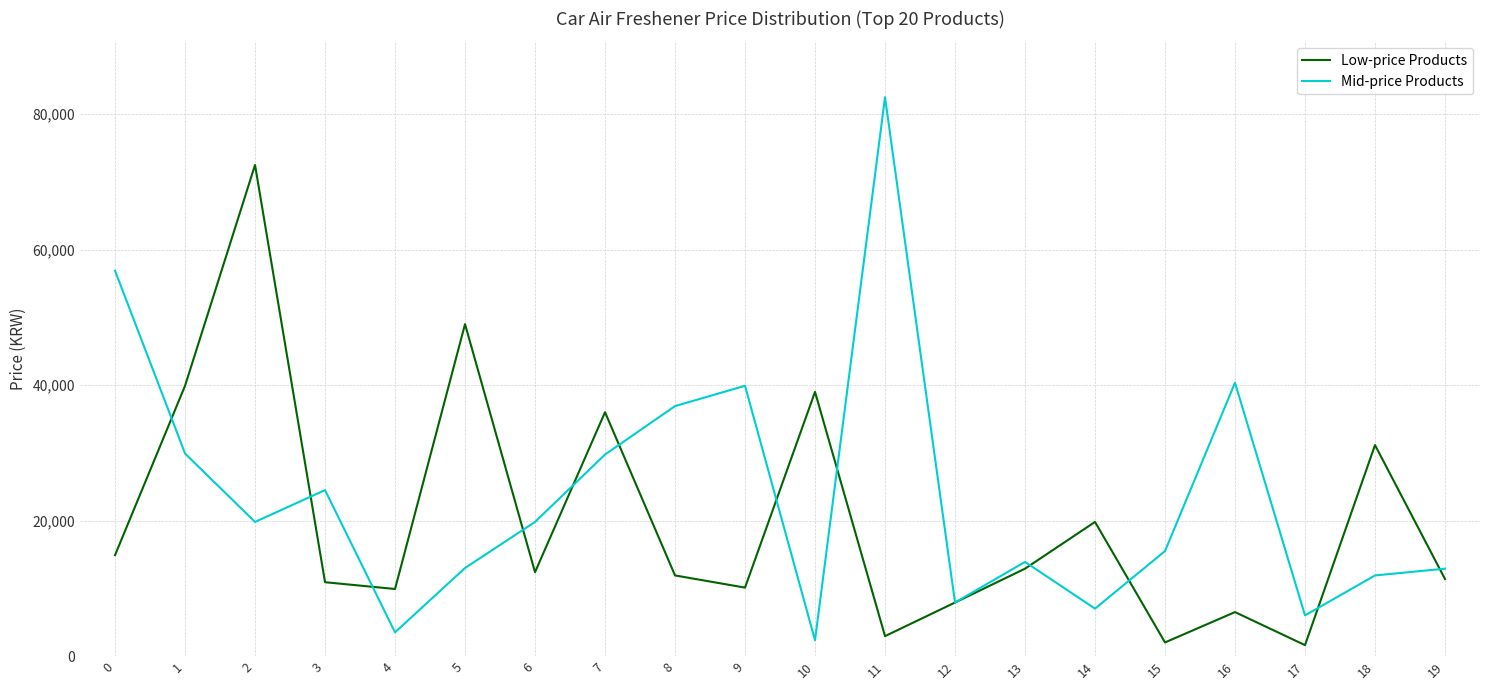

What is the minimum value for Mid-price Products?

2330